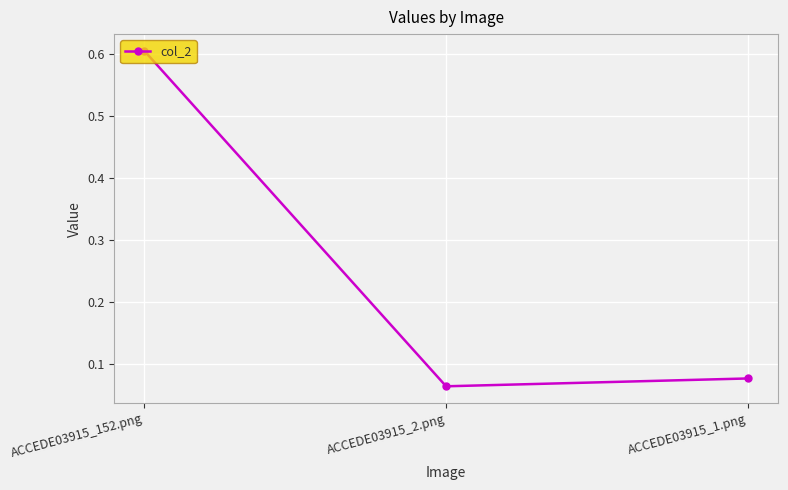

Between ACCEDE03915_152.png and ACCEDE03915_1.png, which is larger?

ACCEDE03915_152.png